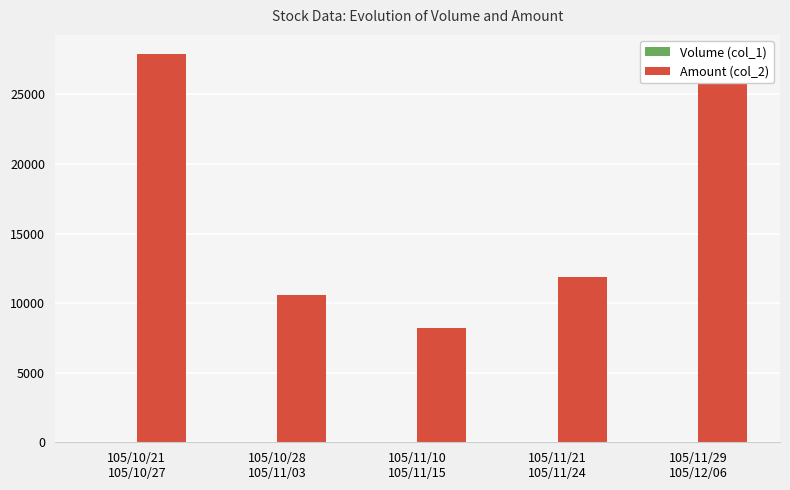

Are the bars grouped side by side (vs. stacked)?

Yes